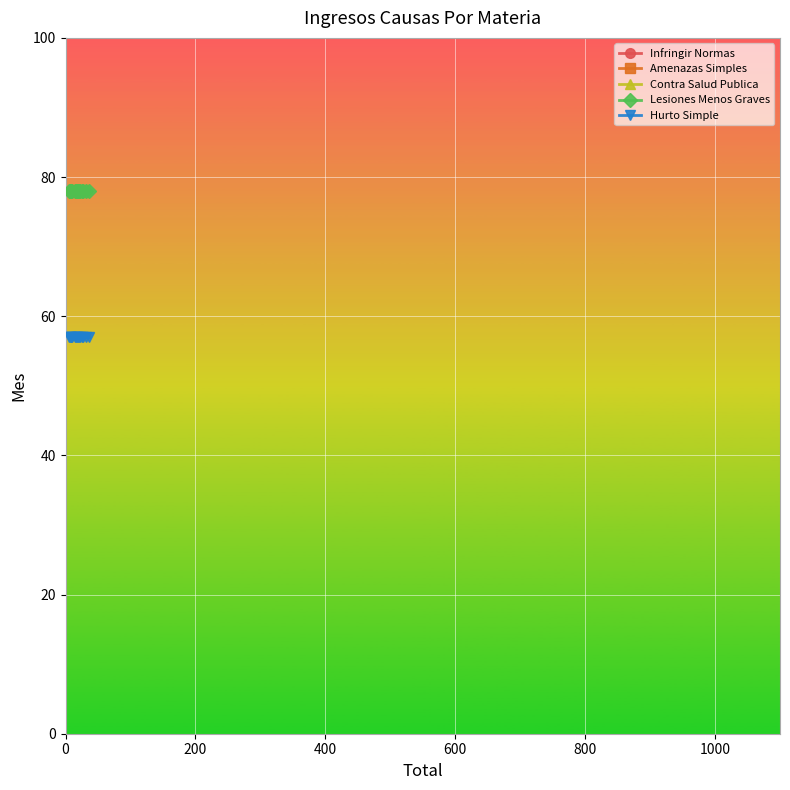

True or false: Lesiones Menos Graves and Hurto Simple intersect in this chart.

False